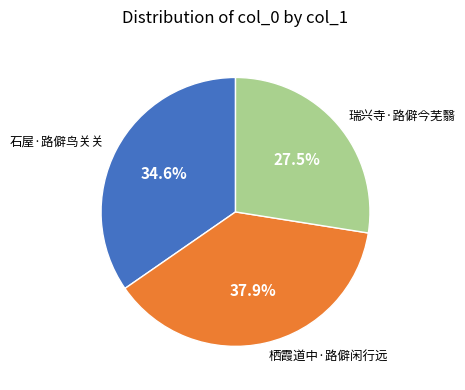

How many segments does this pie chart have?

3